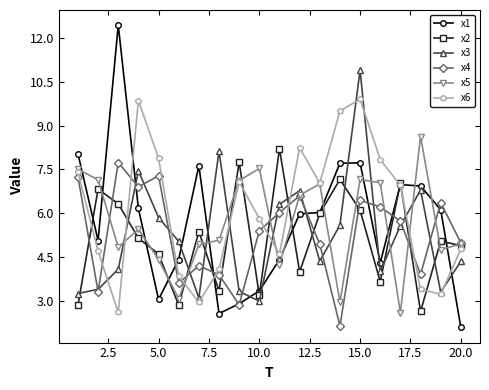

At how many categories does at least one series exceed 9?

4